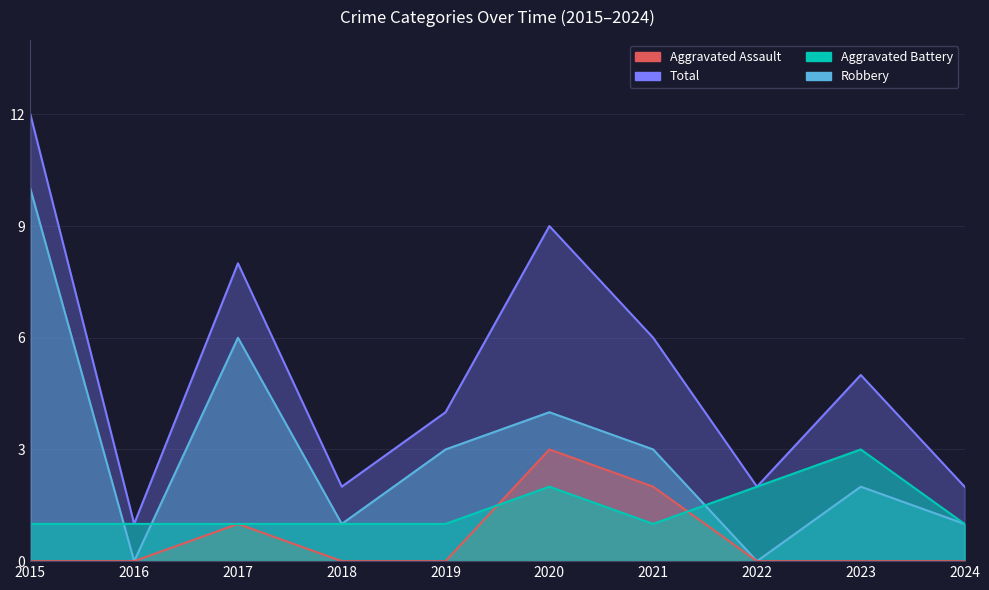

The Aggravated Battery series shows 1 at 2024. True or false?

True